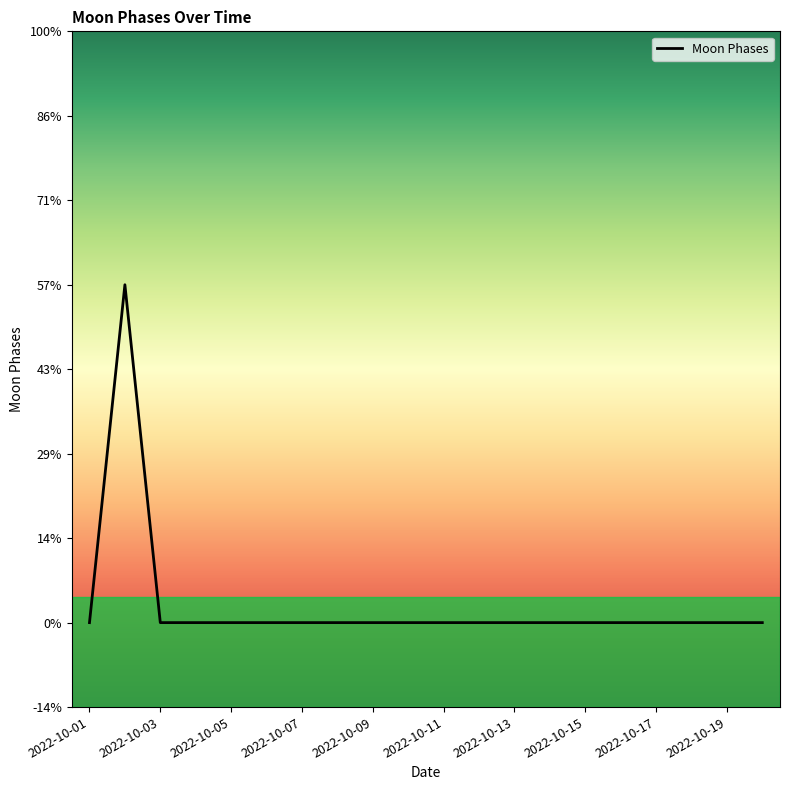

Does the chart have visible grid lines?

No